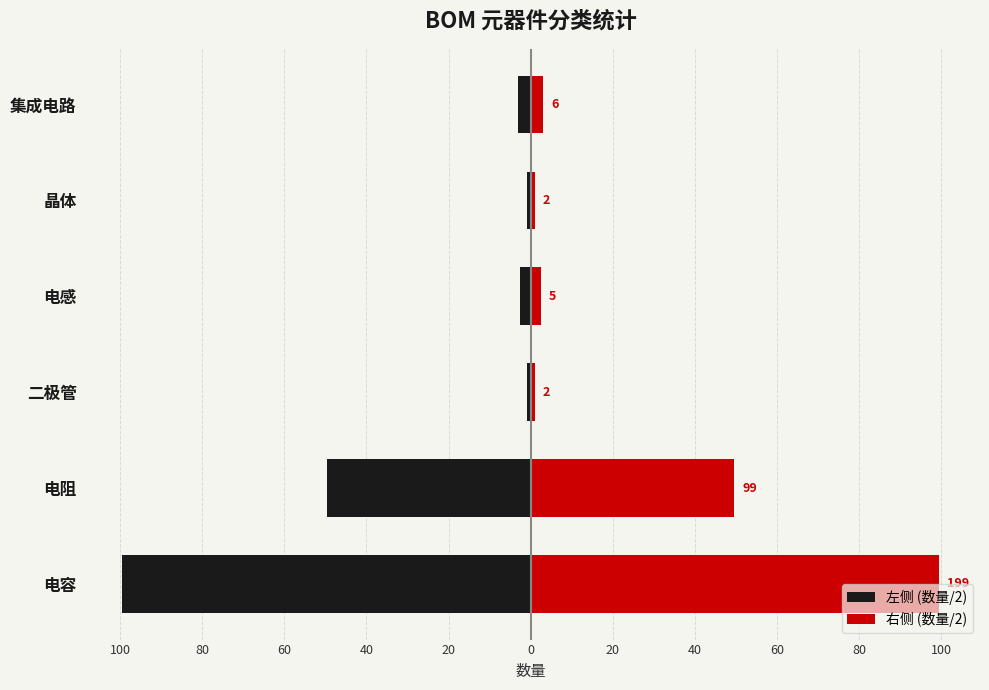

What is the value of the 右侧 (数量/2) bar at the 2nd from the left?

49.5